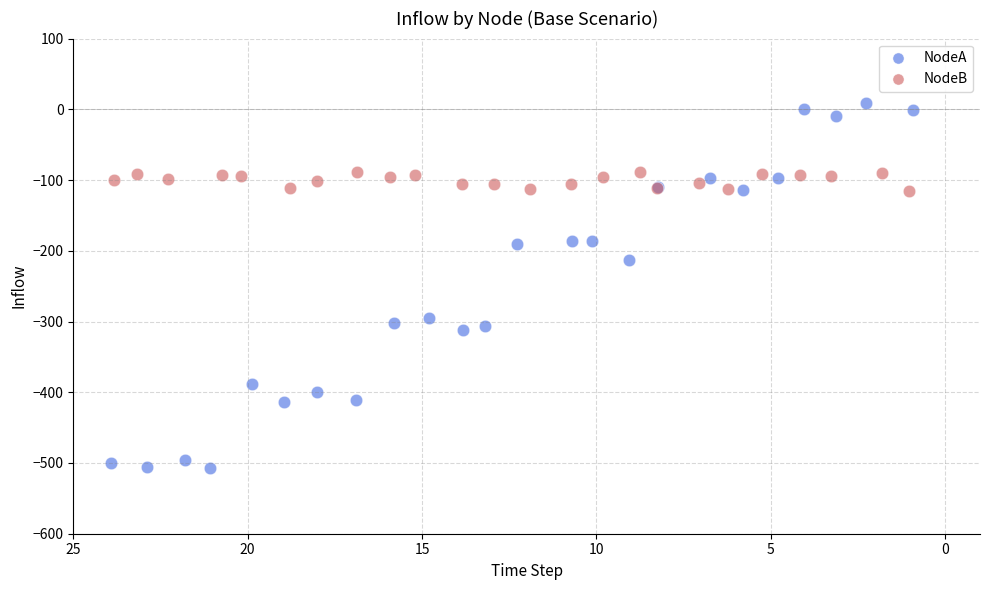

Which series contains the lowest Y value?

NodeA